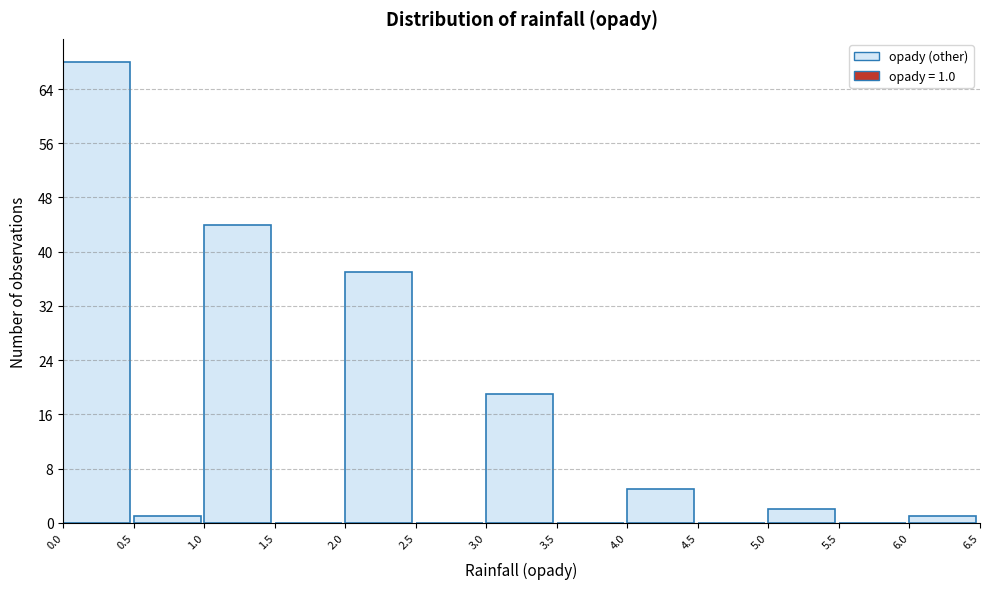

Which range on the x-axis has the tallest bar?

0.0 to 0.5